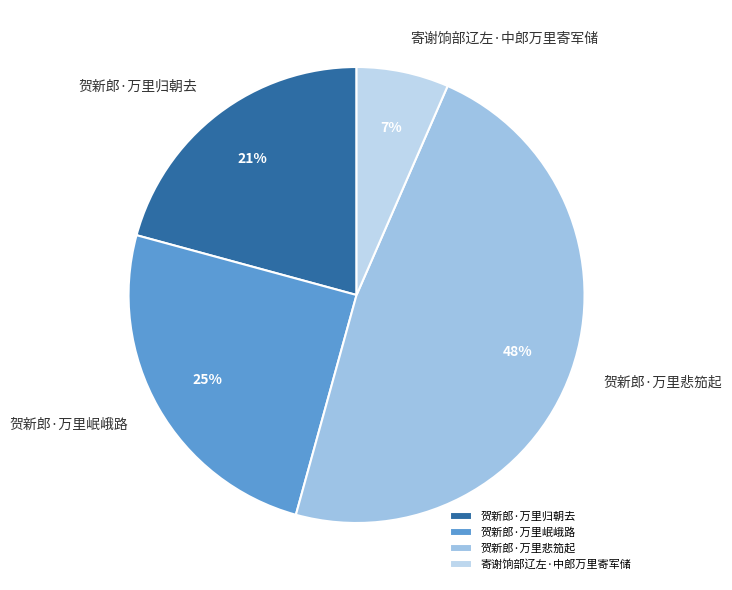

True or false: 寄谢饷部辽左·中郎万里寄军储 accounts for 1% of the total.

False